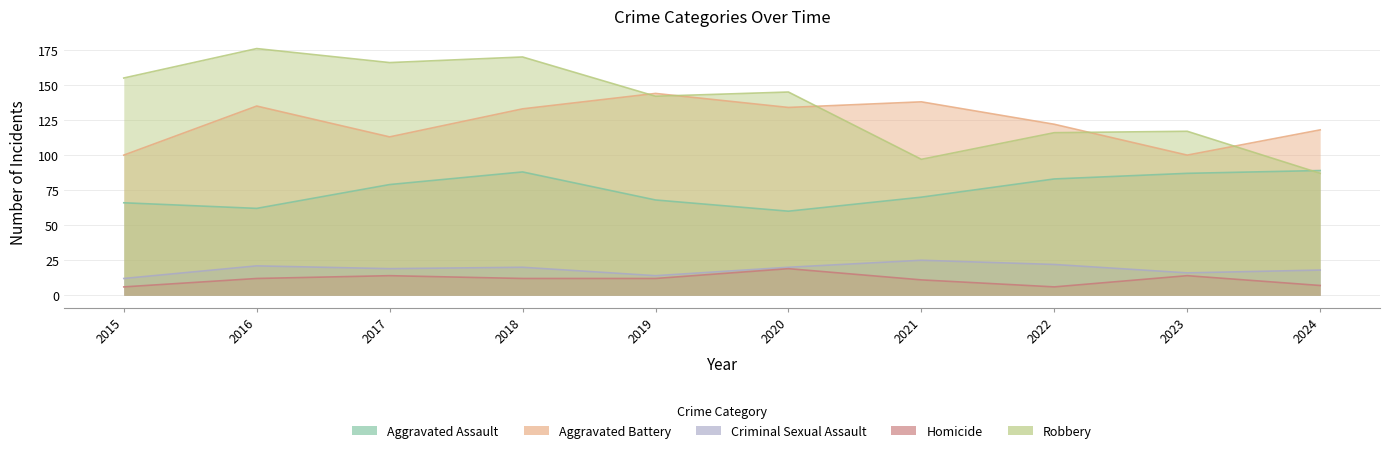

Reading left to right, list all the values displayed in this chart.

Aggravated Assault: 66	62	79	88	68	60	70	83	87	89
Aggravated Battery: 100	135	113	133	144	134	138	122	100	118
Criminal Sexual Assault: 12	21	19	20	14	20	25	22	16	18
Homicide: 6	12	14	12	12	19	11	6	14	7
Robbery: 155	176	166	170	142	145	97	116	117	87